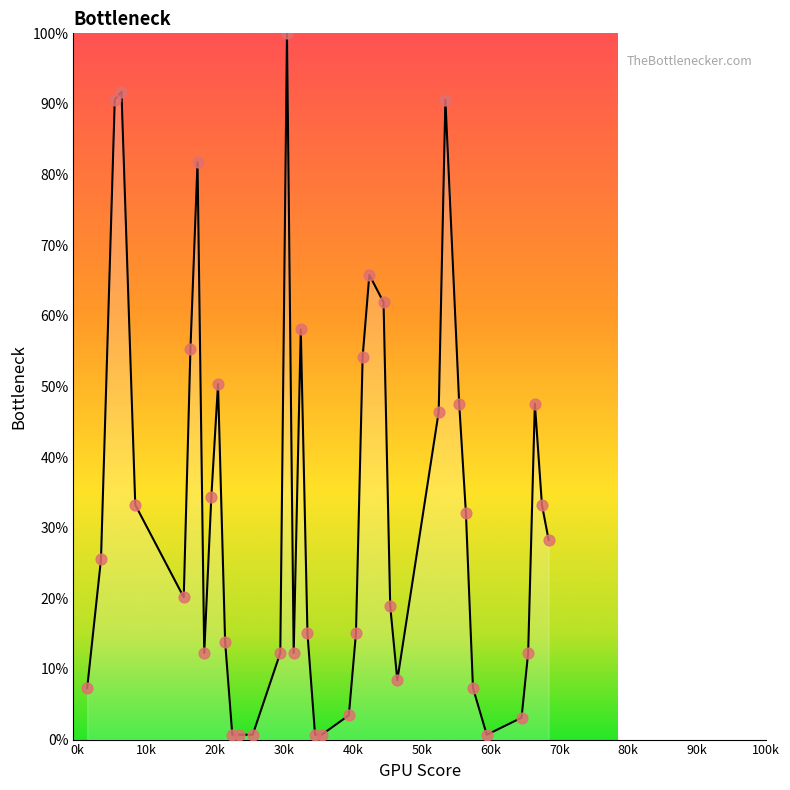

What is the maximum value shown in the chart?

100.0